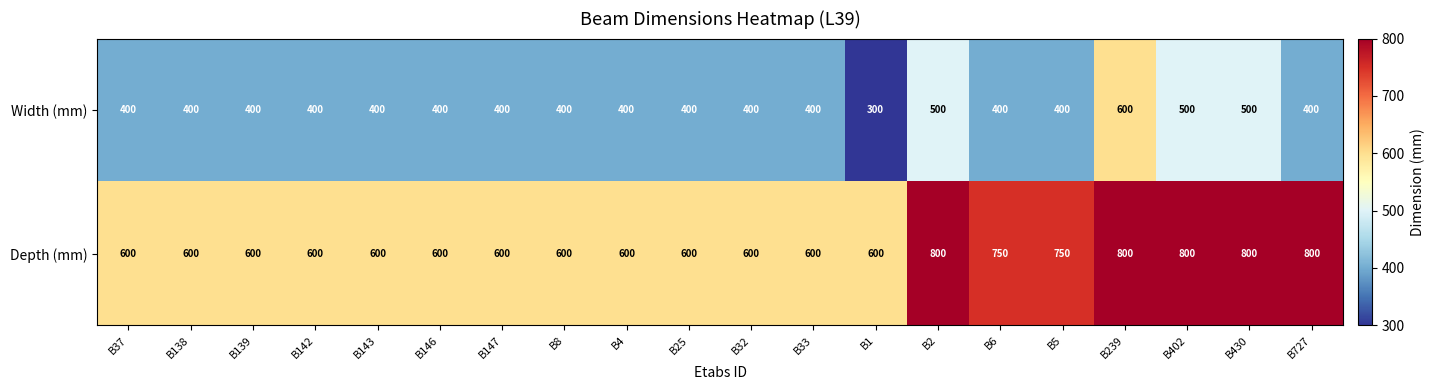

The value of Width (mm) at B142 is 400. True or false?

True